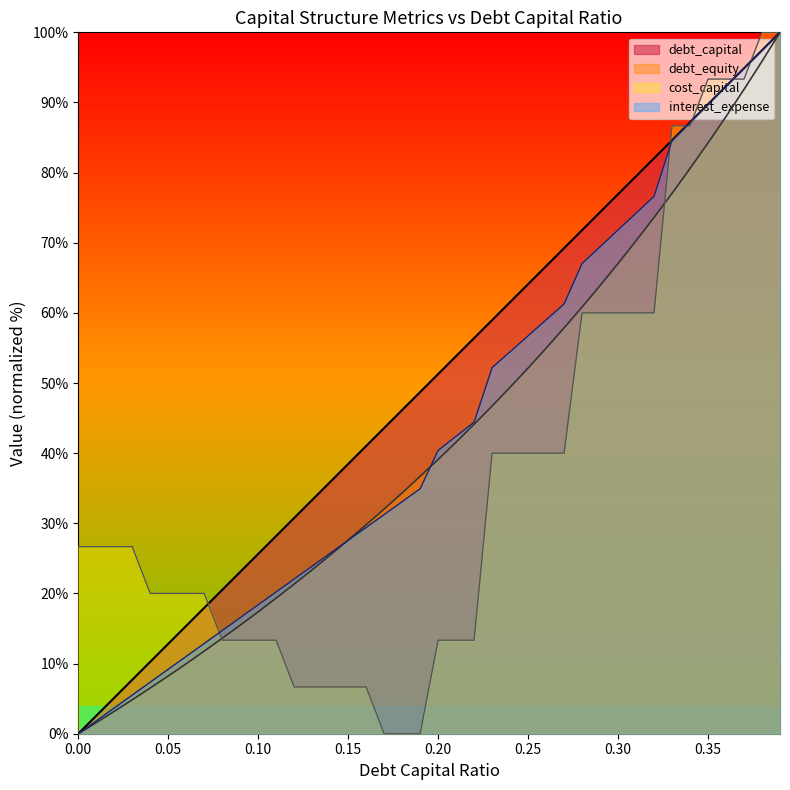

What is the label of the 12th point from the right?

0.28